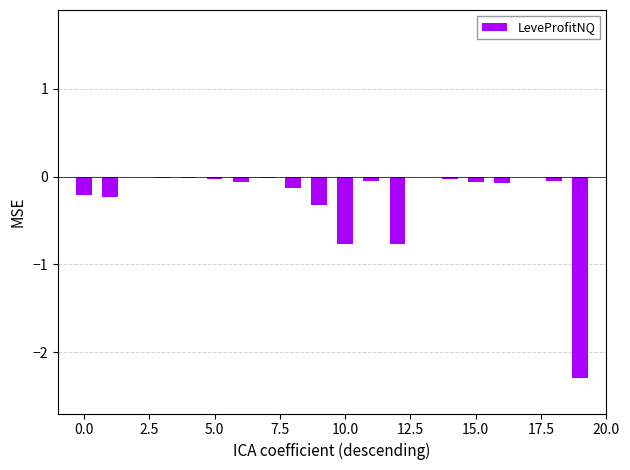

What is the sum of all values?

-5.1